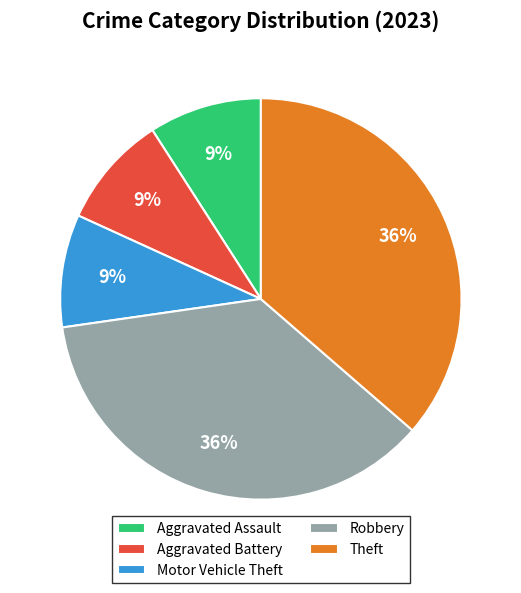

Which has a higher value, Theft or Motor Vehicle Theft?

Theft